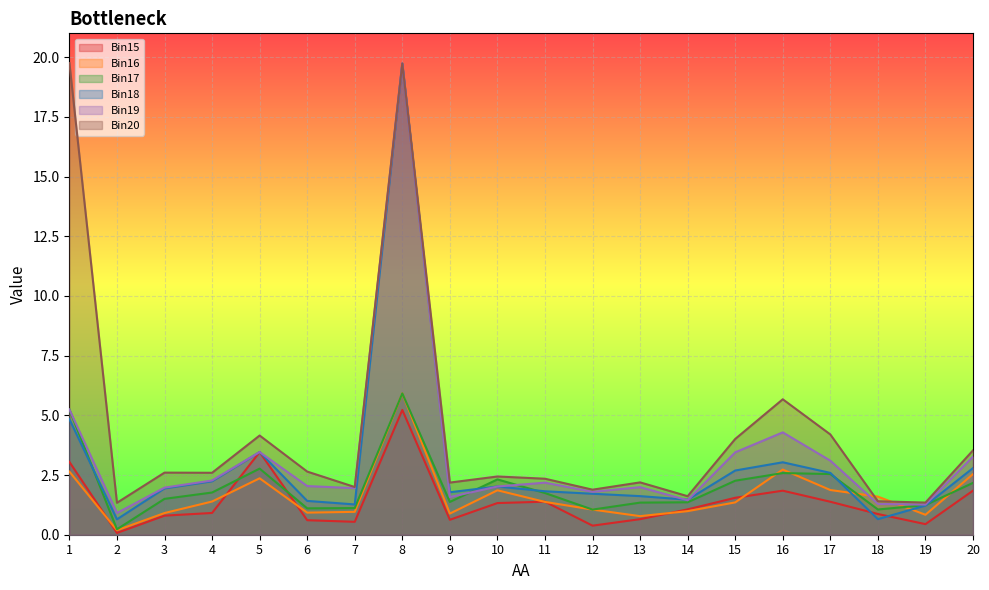

True or false: Bin20 and Bin15 cross at least once.

False